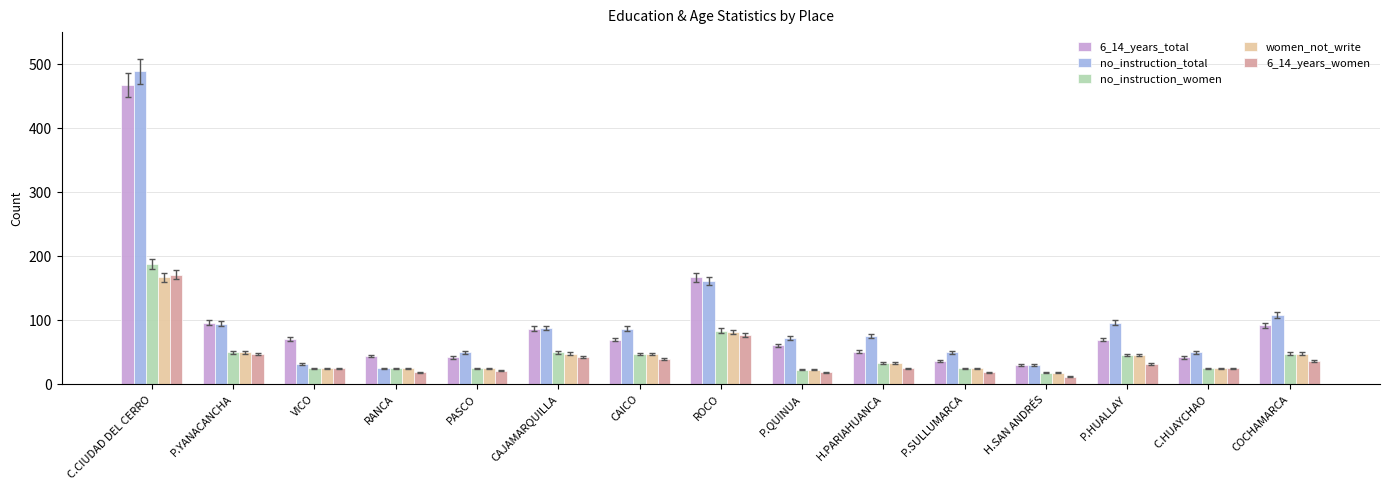

Is the value of no_instruction_total at VICO greater than the value of no_instruction_women at CAICO?

No